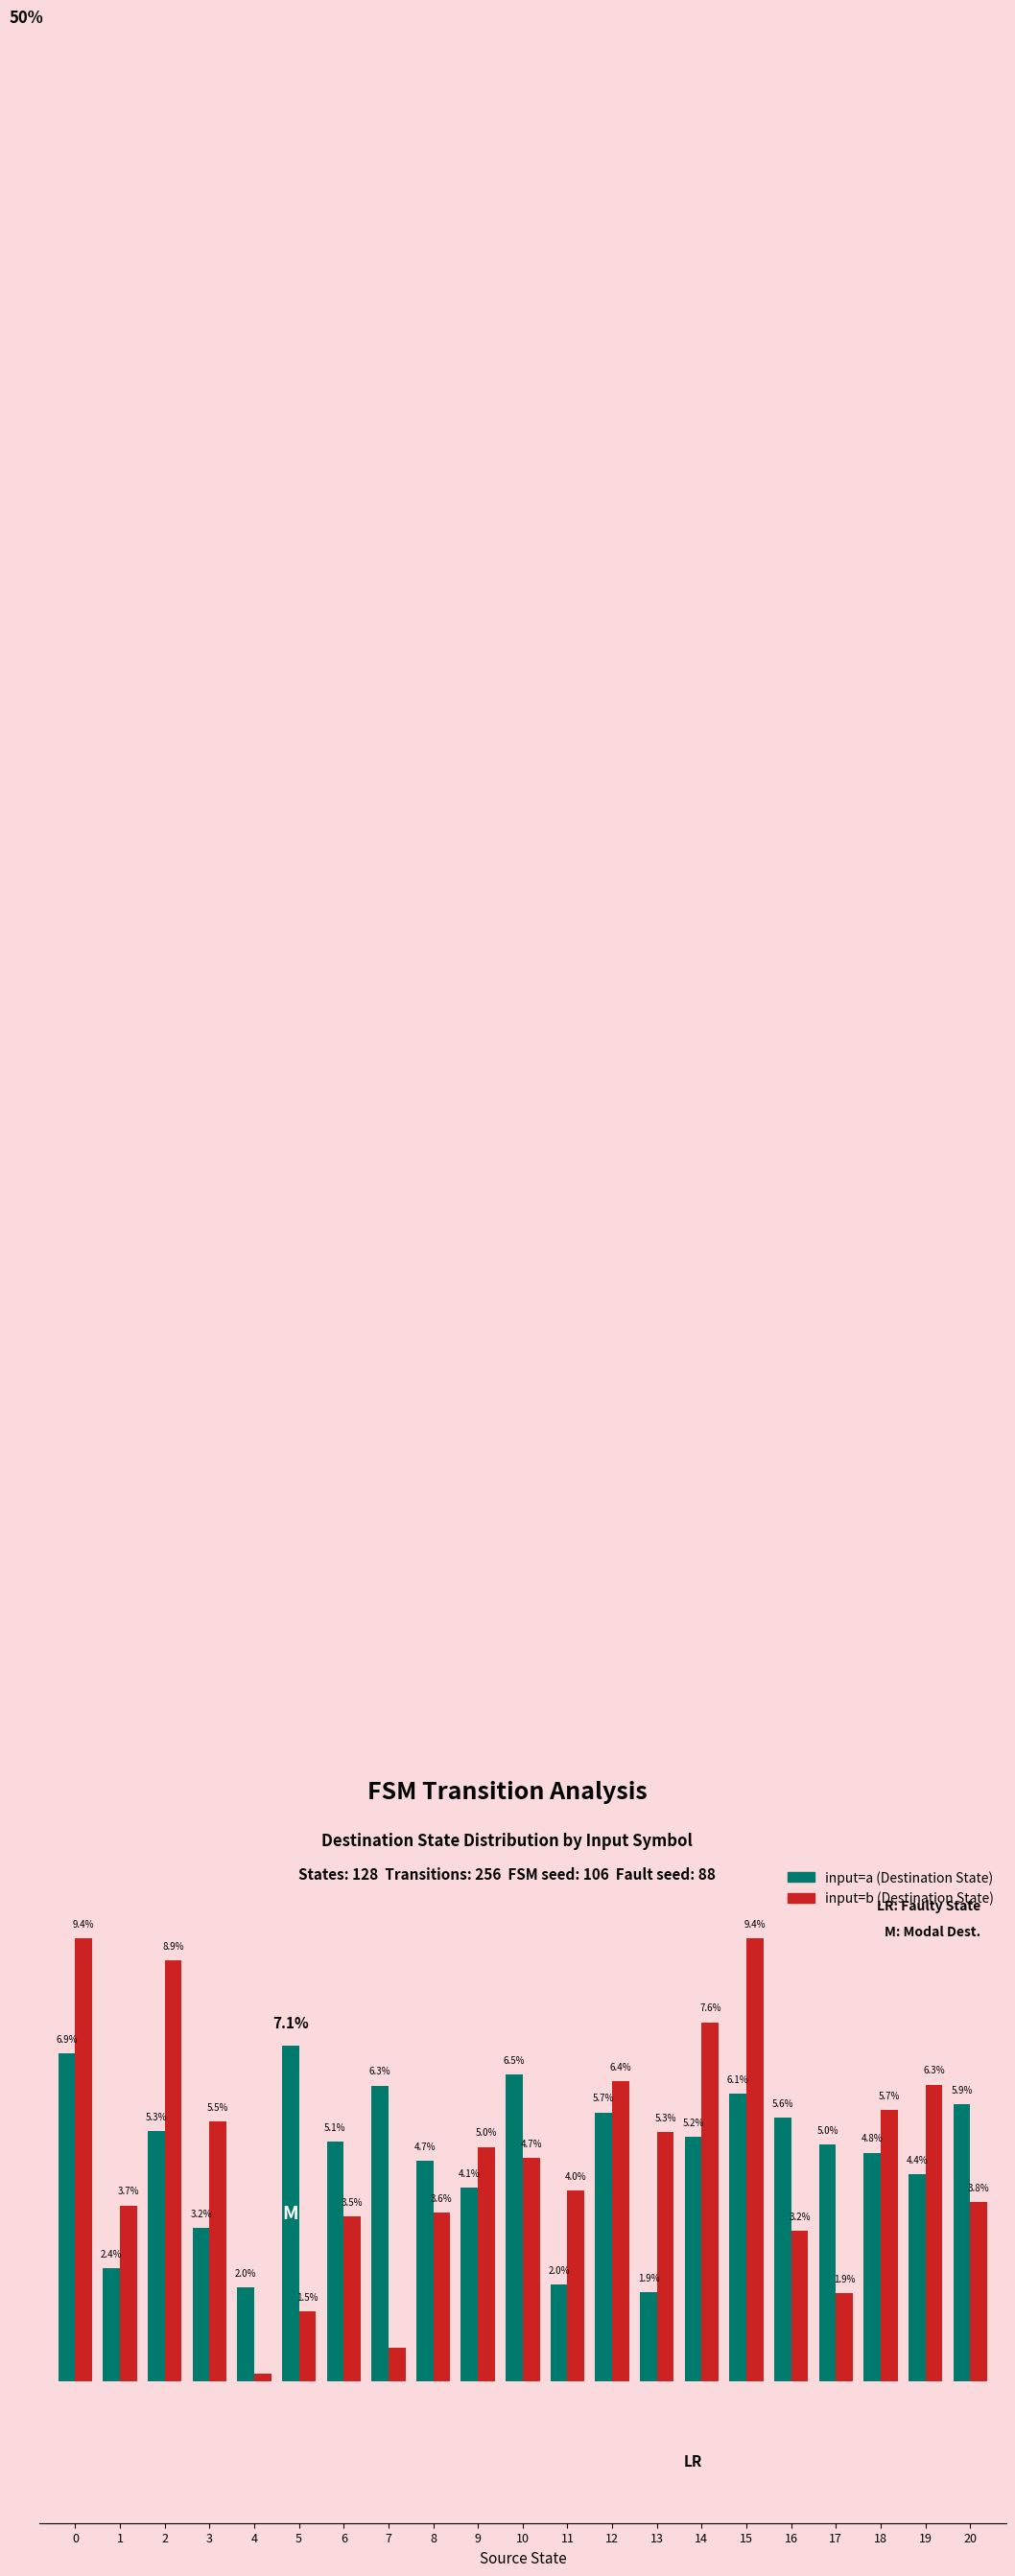

What is the total value across all series at 11?

6.1